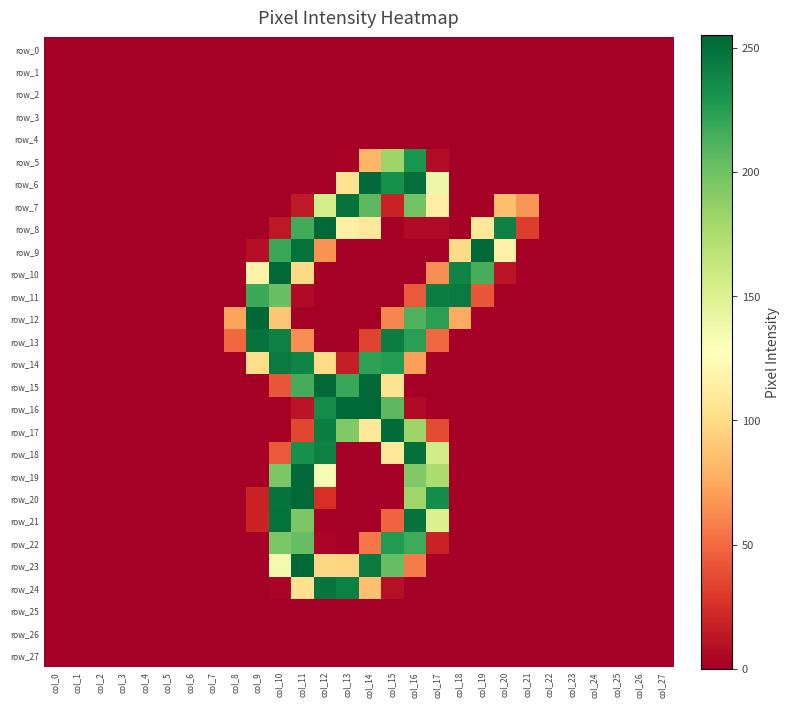

Is the value of row_21 at col_4 greater than the value of row_6 at col_4?

No